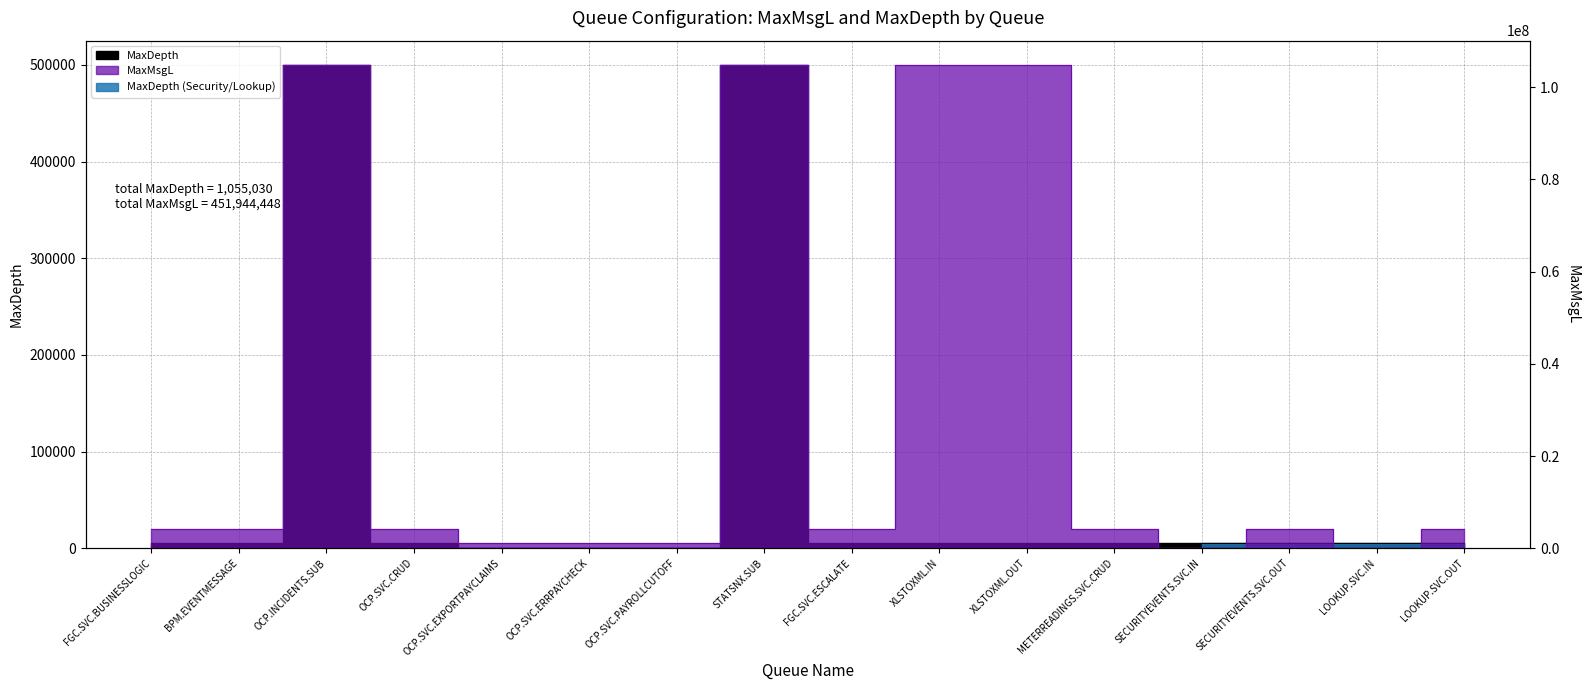

What position from the left is OCP.SVC.ERRPAYCHECK?

6